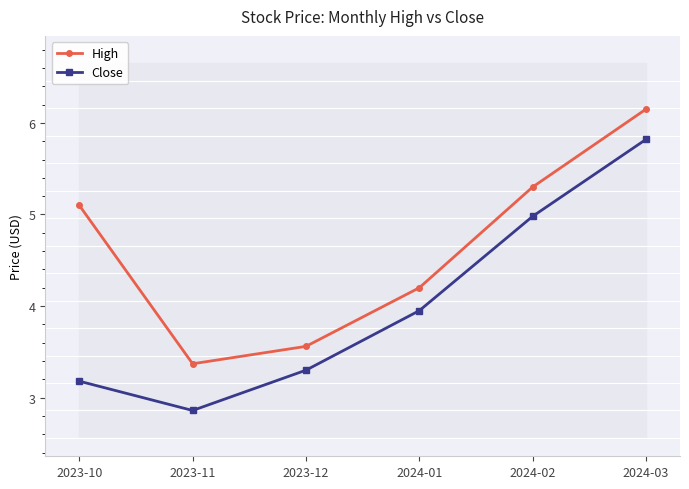

What is the maximum value for High?

6.2